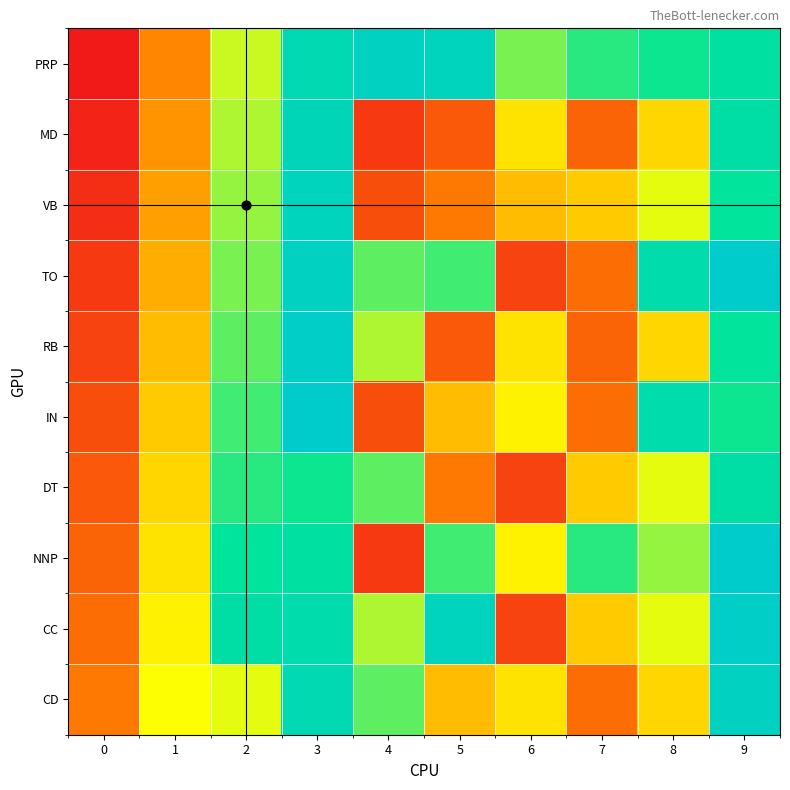

What is the difference between the highest and lowest values at 7?

20